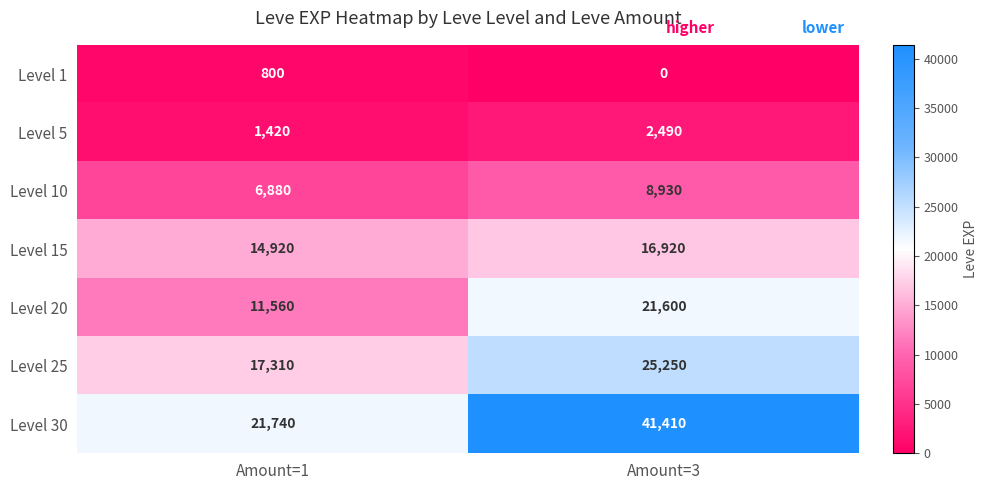

Which series has the widest spread of values?

Level 30